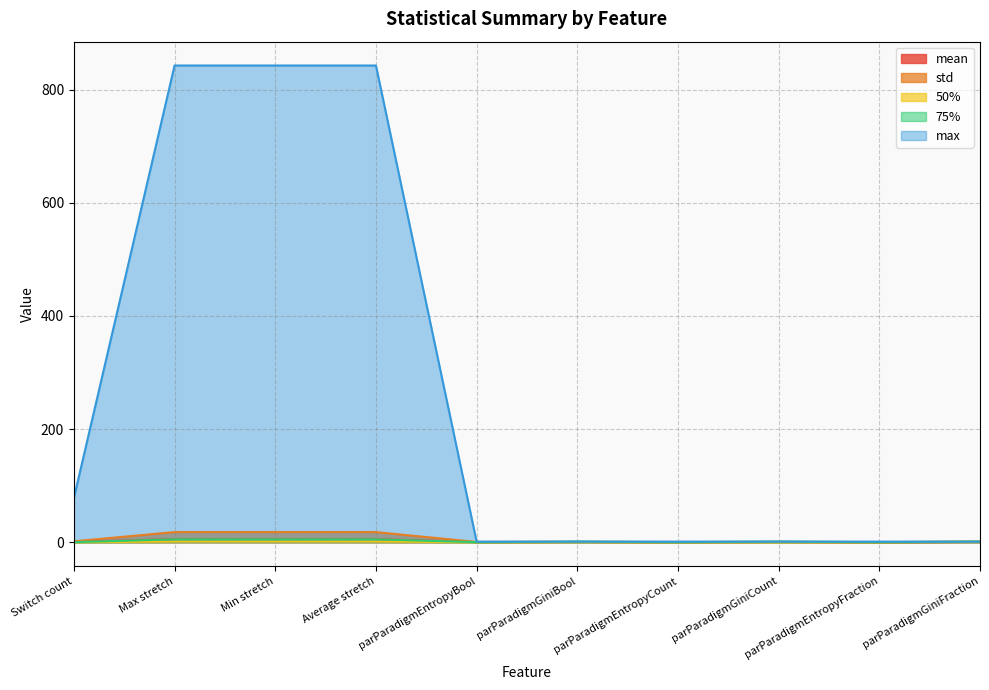

True or false: mean and max cross at least once.

False